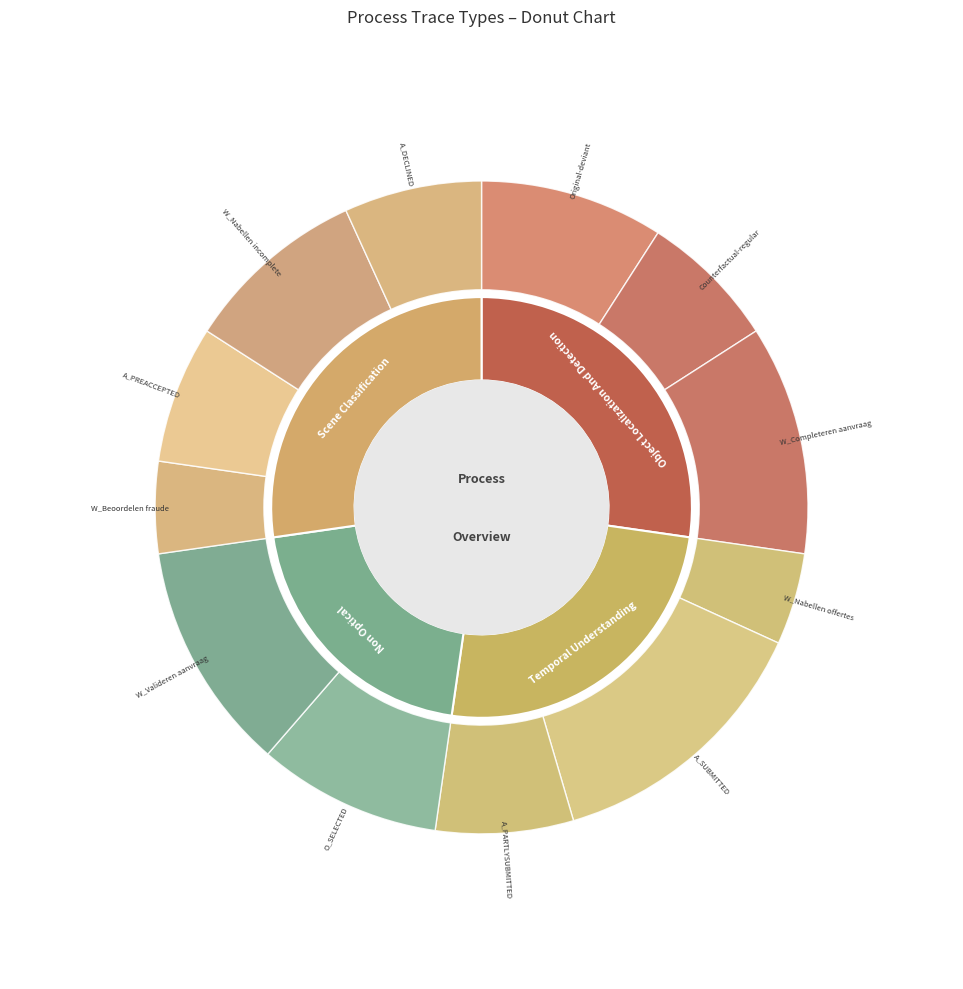

What percentage is the A_DECLINED slice, to the nearest percent?

7%